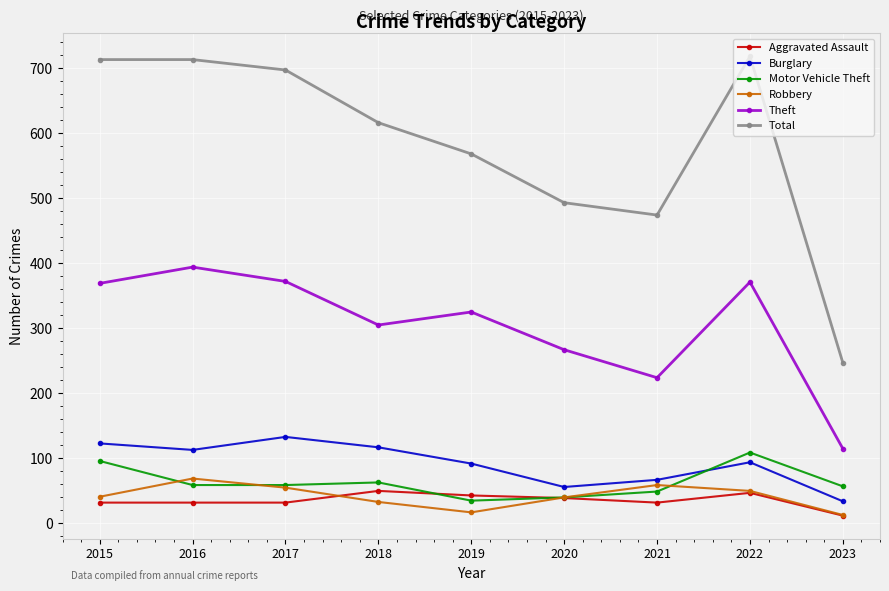

What is the sum of all Robbery values?

377